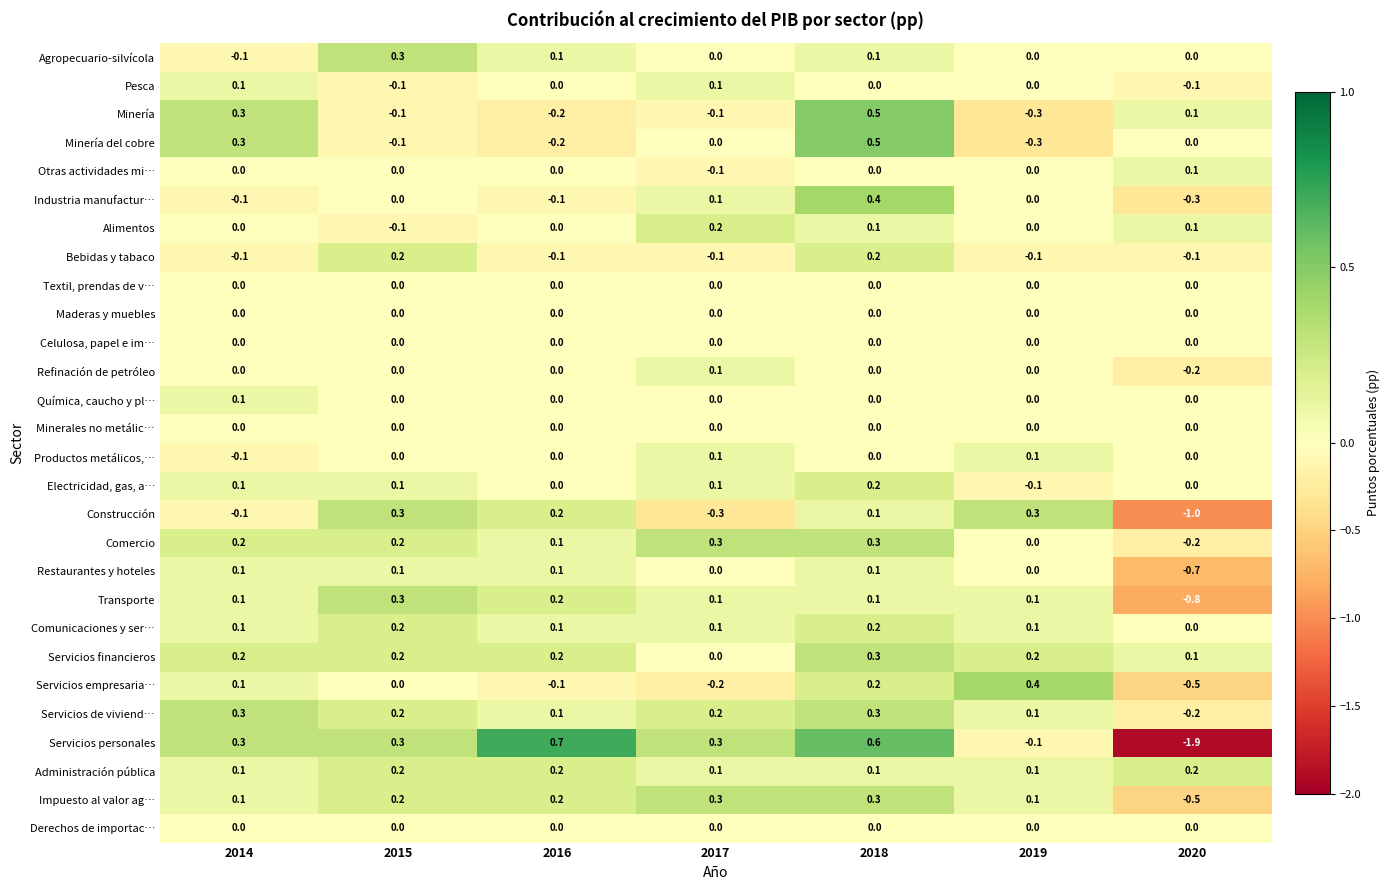

At how many categories does at least one series exceed 0?

7